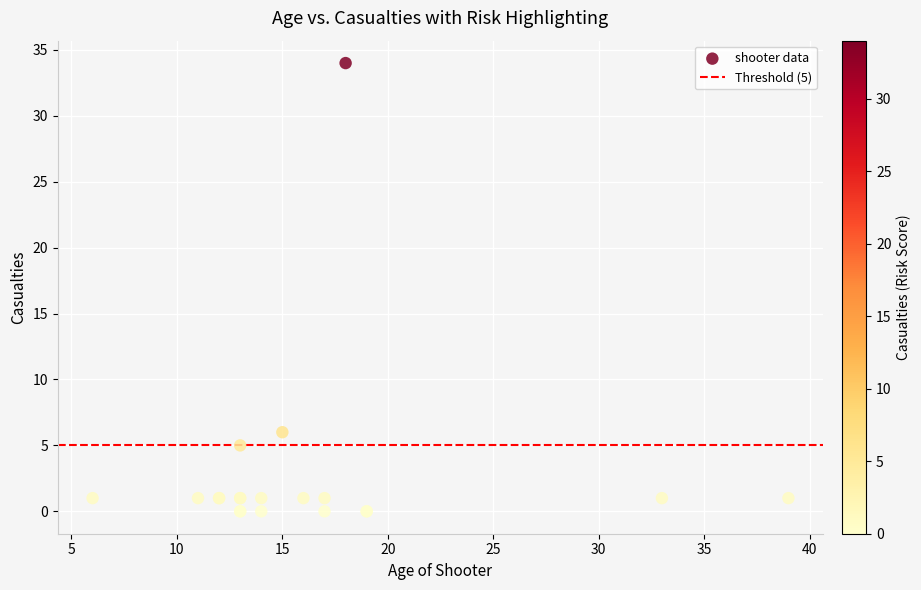

What Y value in the scatter plot is closest to 17?

6